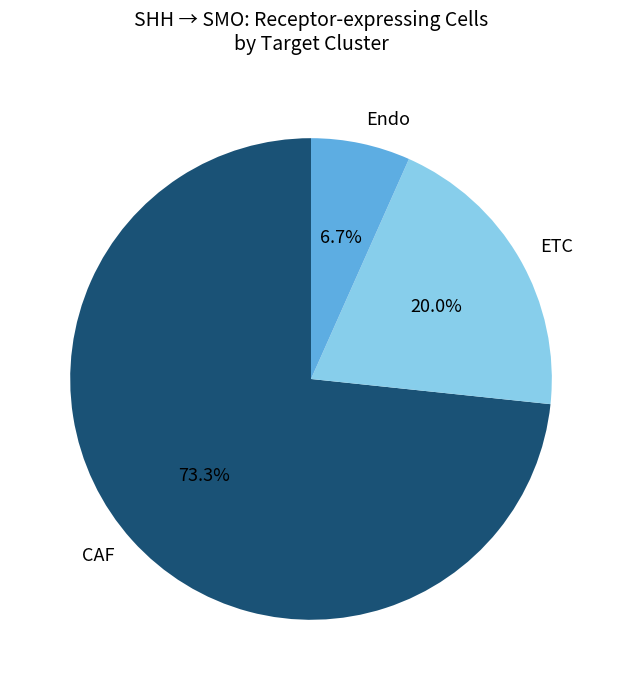

To the nearest percent, what is the average slice percentage?

33%